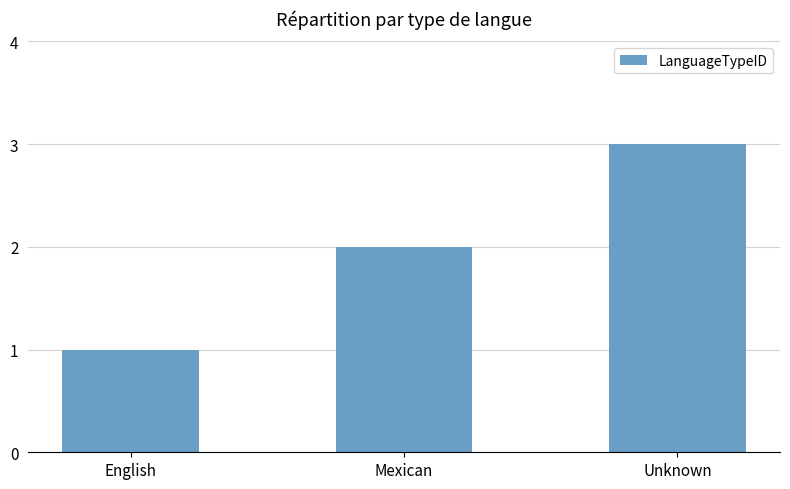

The value at Unknown is 3. True or false?

True